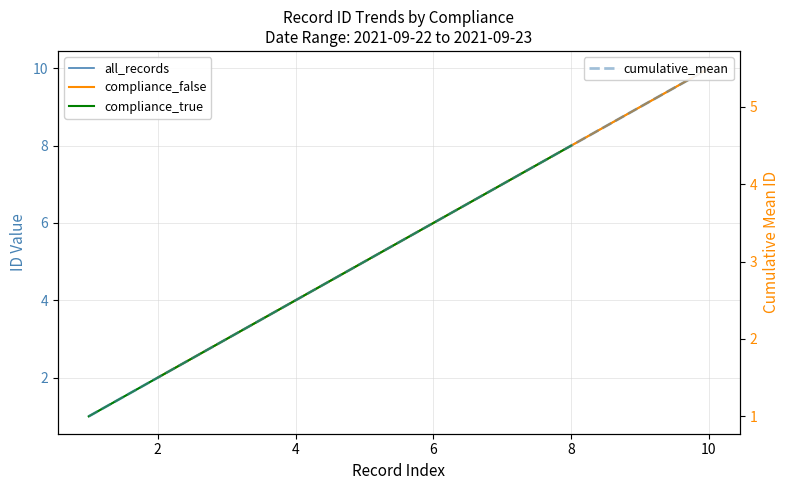

Is it true that the value at 2021-09-23 is 4?

False